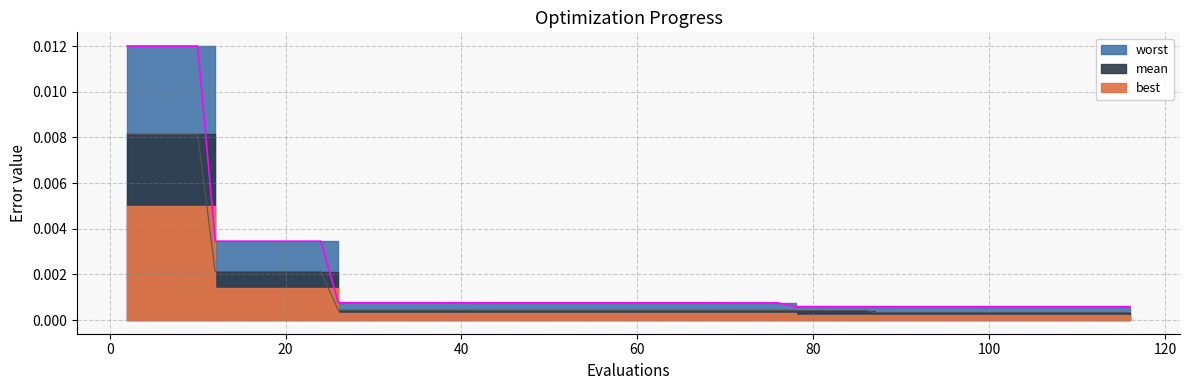

How many categories are shown in the chart?

34